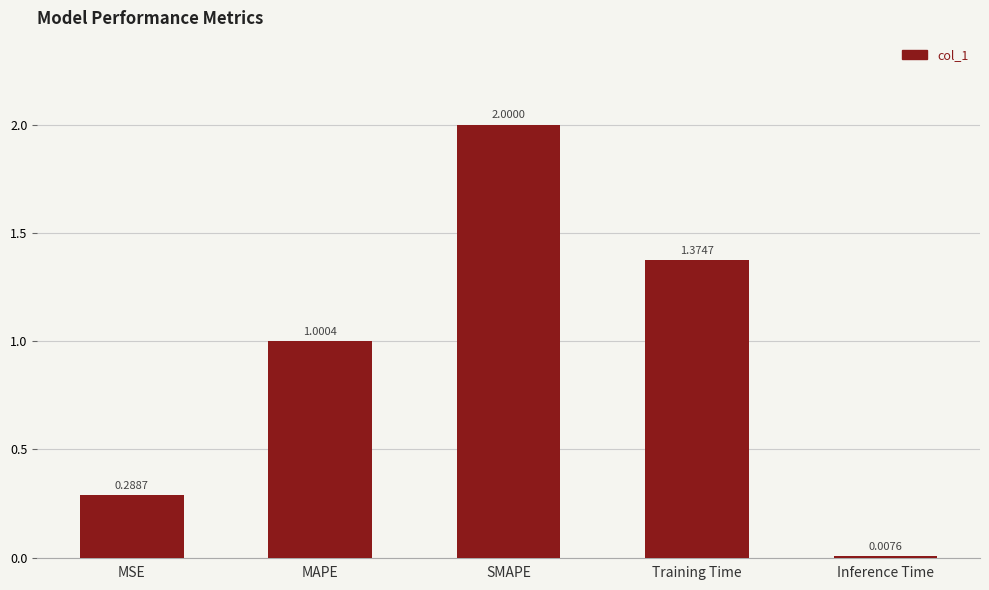

Count the number of categories in the chart.

5